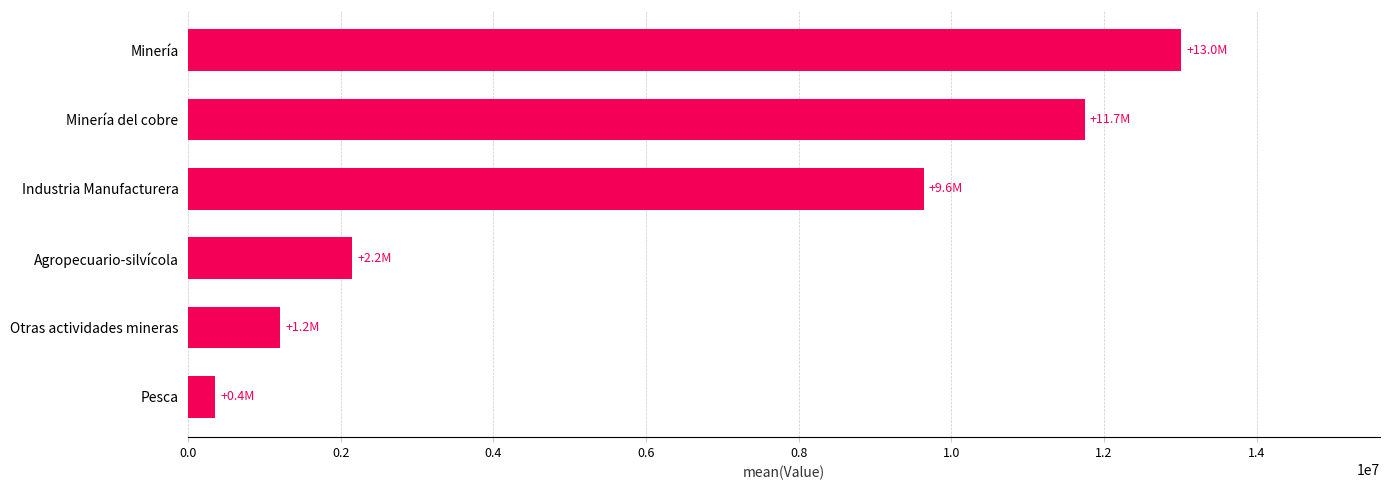

Are the bars horizontal?

Yes